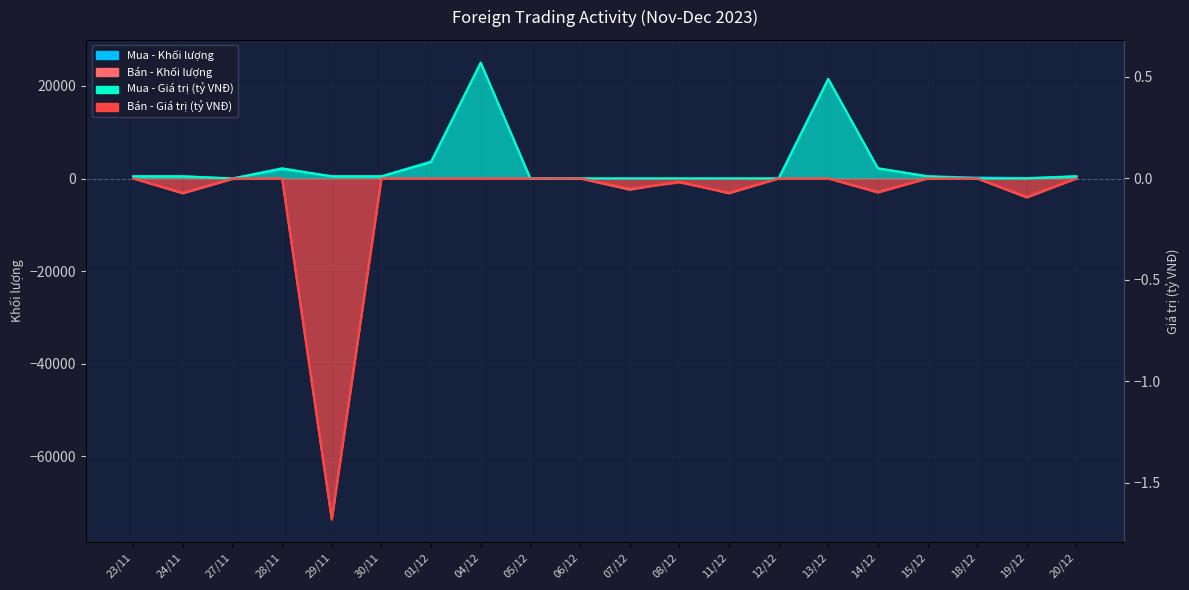

True or false: Bán - Khối lượng and Mua - Giá trị (tỷ VNĐ) intersect in this chart.

False